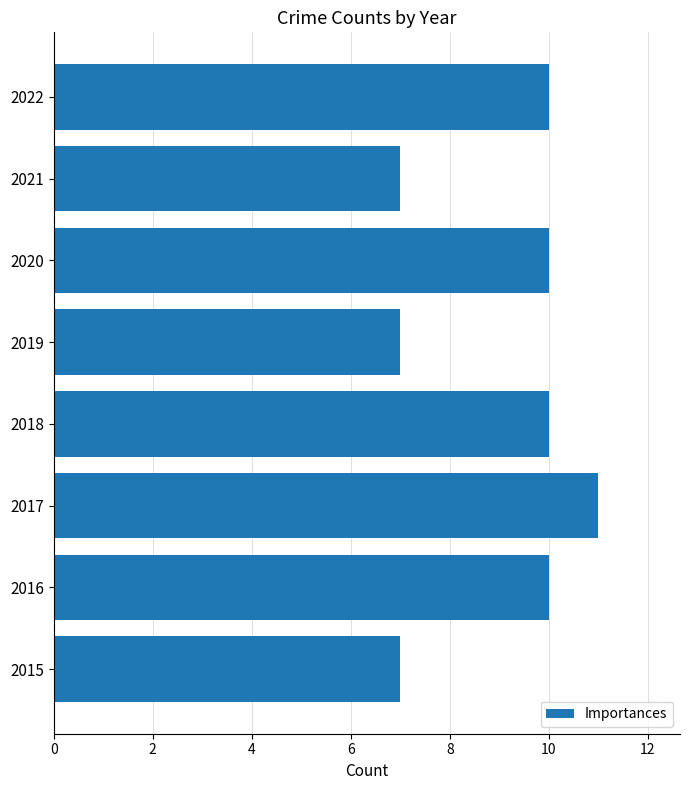

How many distinct data groups are displayed?

1